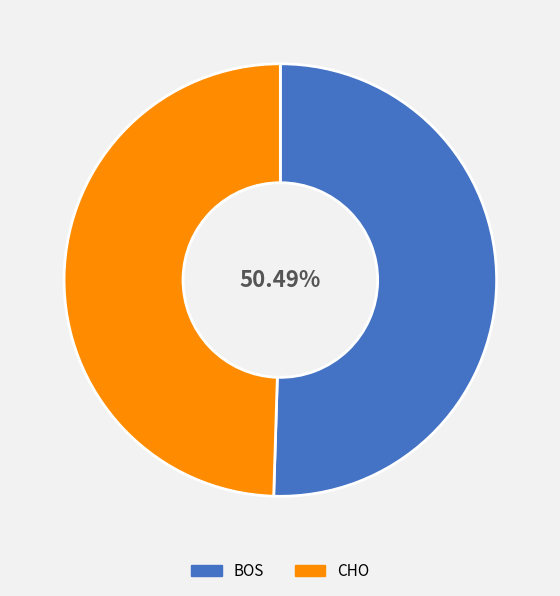

How many slices are in this pie chart?

2